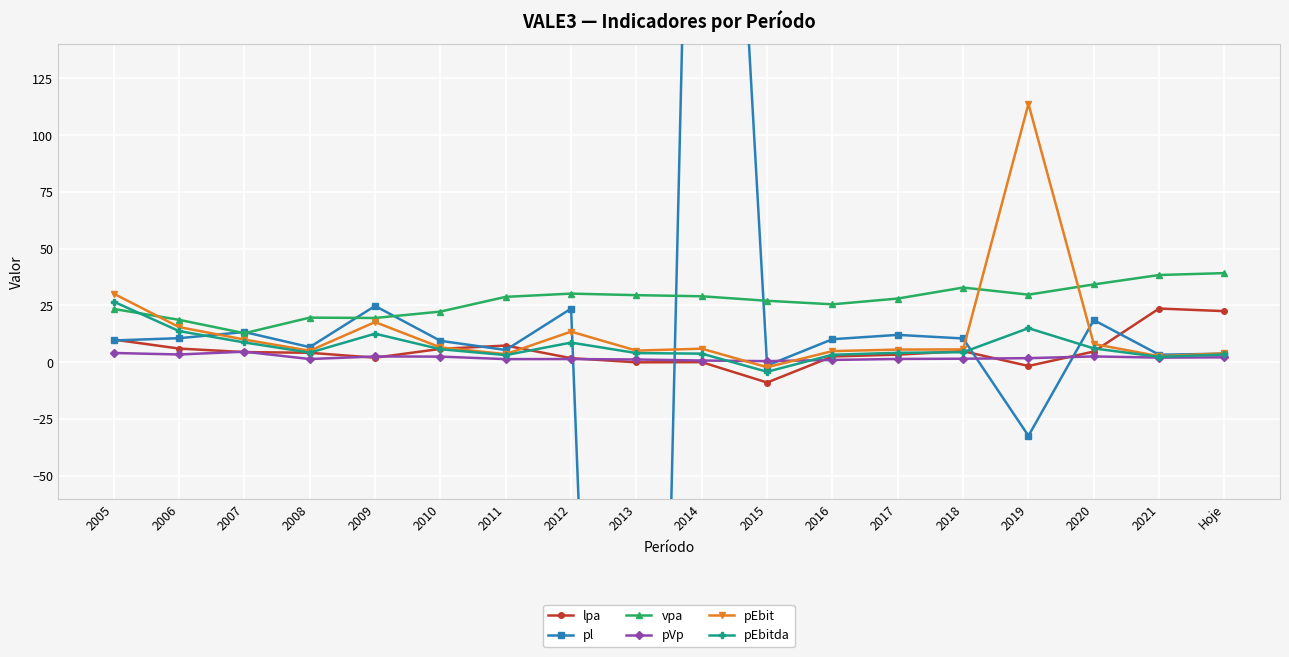

Reading left to right, what are all the values shown in this chart?

lpa: 10.0	6.0	4.5	4.2	2.0	5.9	7.3	1.8	-0.1	0.0	-8.9	2.5	3.3	4.9	-1.6	4.7	23.6	22.5
pl: 9.6	10.6	13.3	6.7	24.8	9.4	5.4	23.6	-713.3	508.6	-1.5	10.1	12.0	10.5	-32.4	18.6	3.3	3.8
vpa: 23.4	18.7	12.8	19.6	19.5	22.3	28.8	30.2	29.5	29.0	27.1	25.5	28.0	32.9	29.7	34.2	38.4	39.2
pVp: 4.1	3.4	4.6	1.4	2.5	2.5	1.4	1.4	1.2	0.8	0.5	1.0	1.4	1.6	1.8	2.5	2.0	2.2
pEbit: 30.2	15.5	10.0	5.0	17.7	6.5	3.5	13.5	5.1	6.0	-2.2	4.9	5.6	5.6	113.7	8.0	2.6	3.9
pEbitda: 26.7	13.7	8.7	4.2	12.6	5.7	3.1	8.6	4.0	3.8	-4.2	3.3	4.2	4.4	15.0	6.1	2.4	3.4